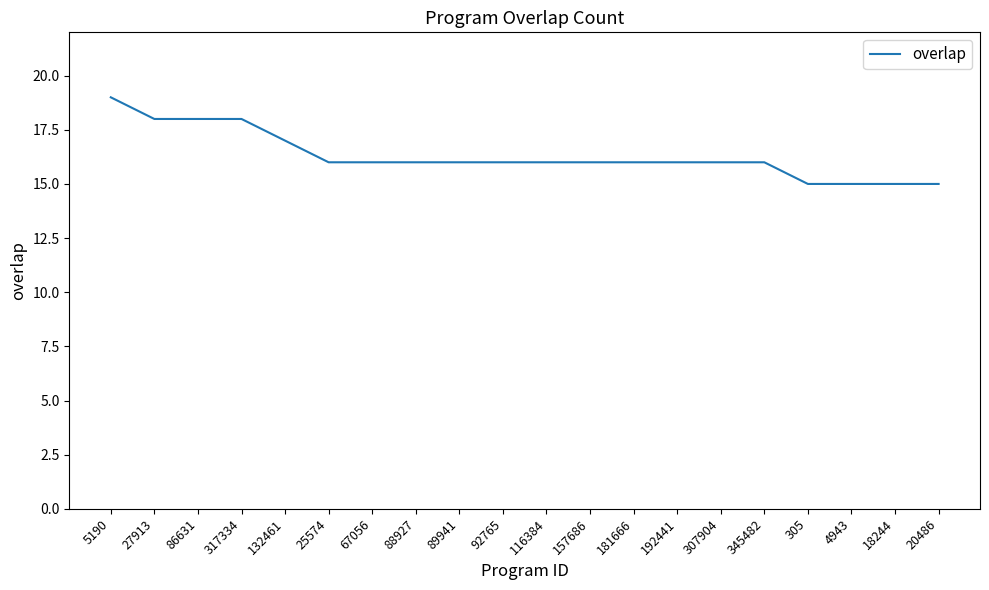

Does the chart display data point markers on the line(s)?

No